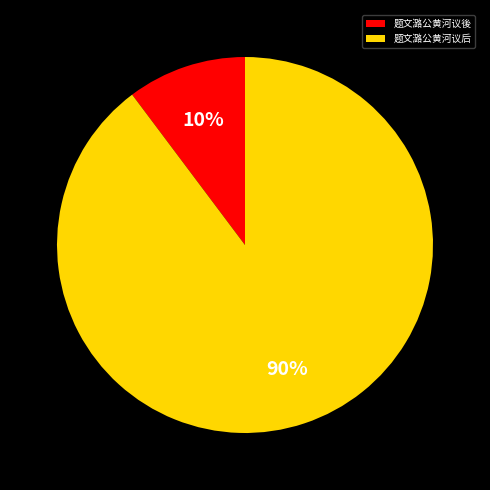

Do 题文潞公黄河议後 and 题文潞公黄河议后 together represent more than half of the pie?

Yes